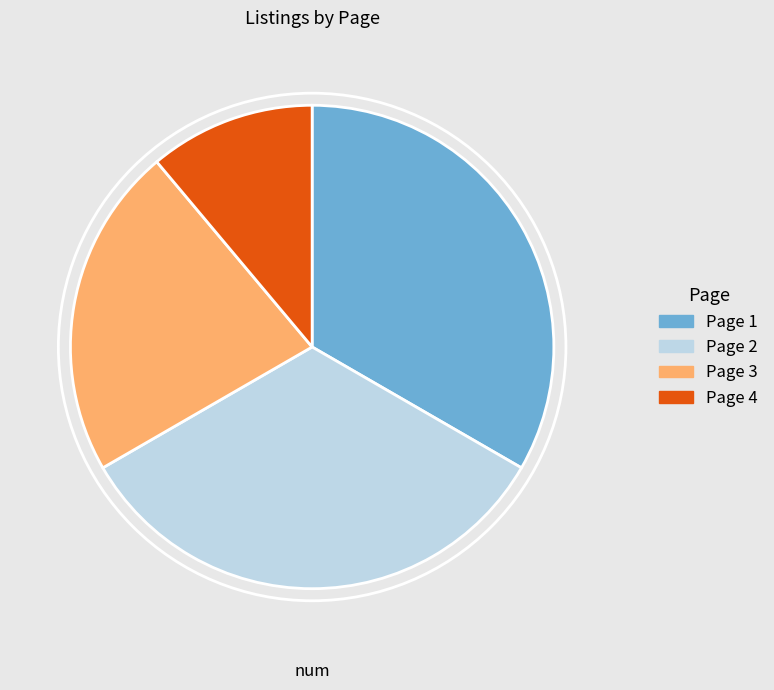

Does Page 1 represent more than half of the total?

No